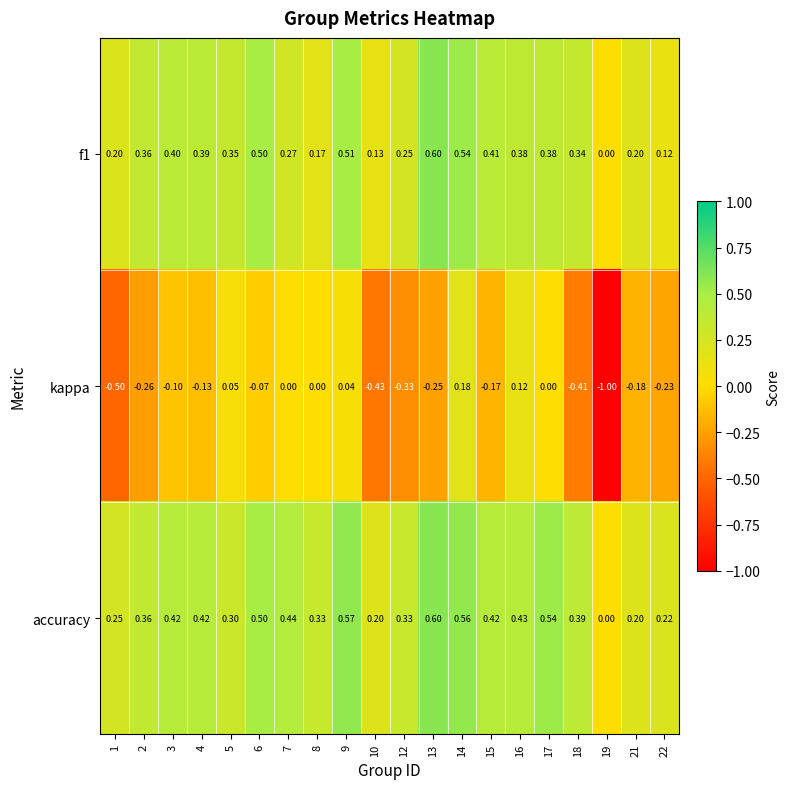

How many data points does each series have?

20